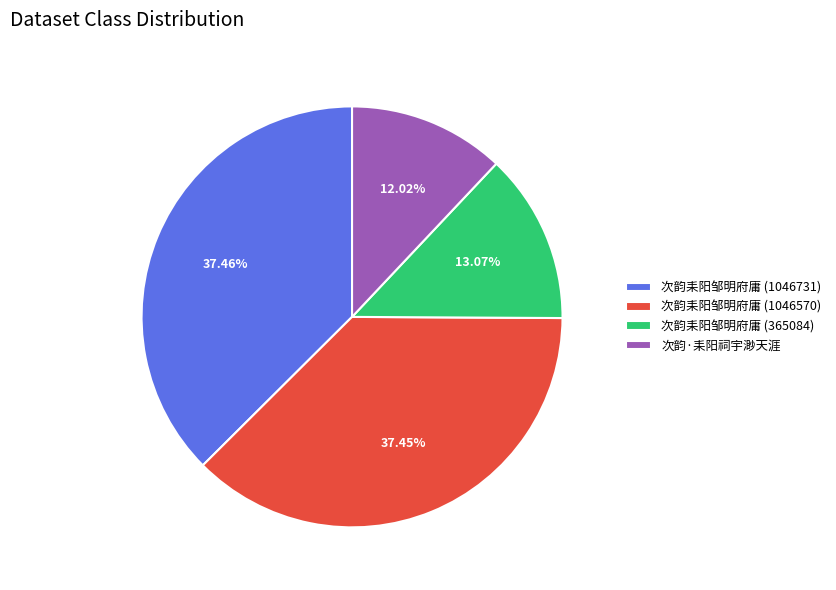

True or false: 次韵耒阳邹明府庸 (365084) accounts for 13% of the total.

True